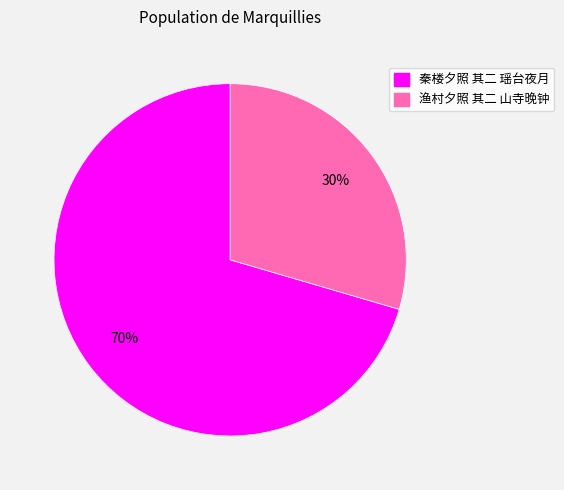

Is 渔村夕照 其二 山寺晚钟 the majority of the pie?

No